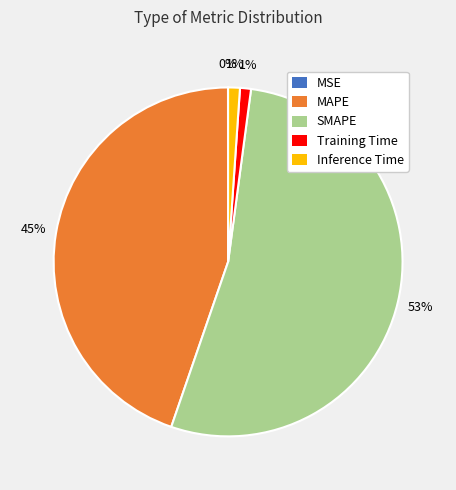

To the nearest percent, what is the difference between the largest and smallest slice percentages?

53%